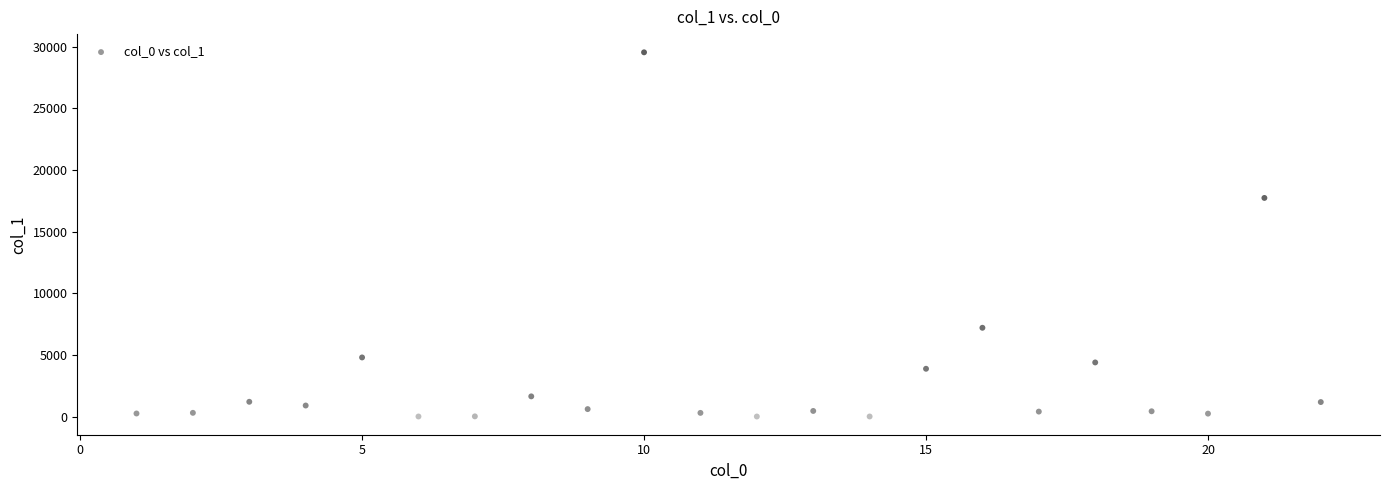

What Y value in the scatter plot is closest to 14780?

17740.4